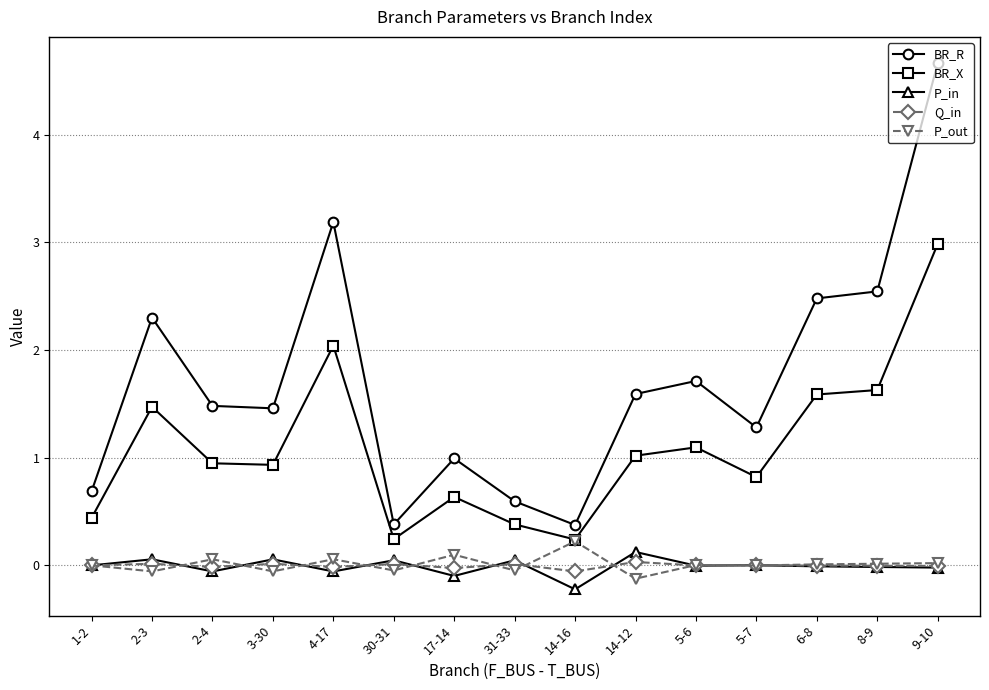

Which series has the widest spread of values?

BR_R